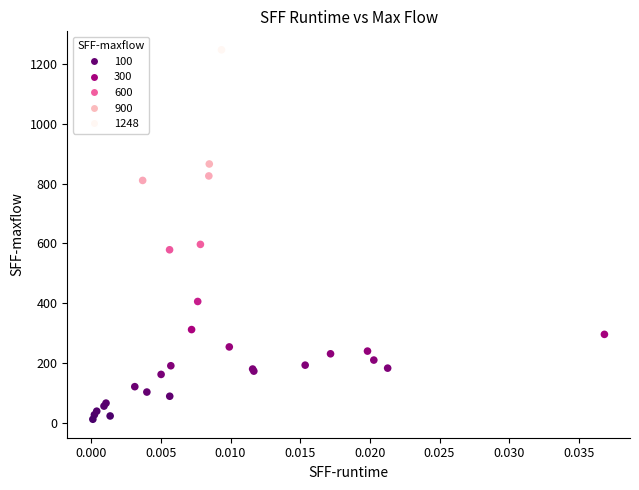

What Y value in the scatter plot is closest to 630?

597